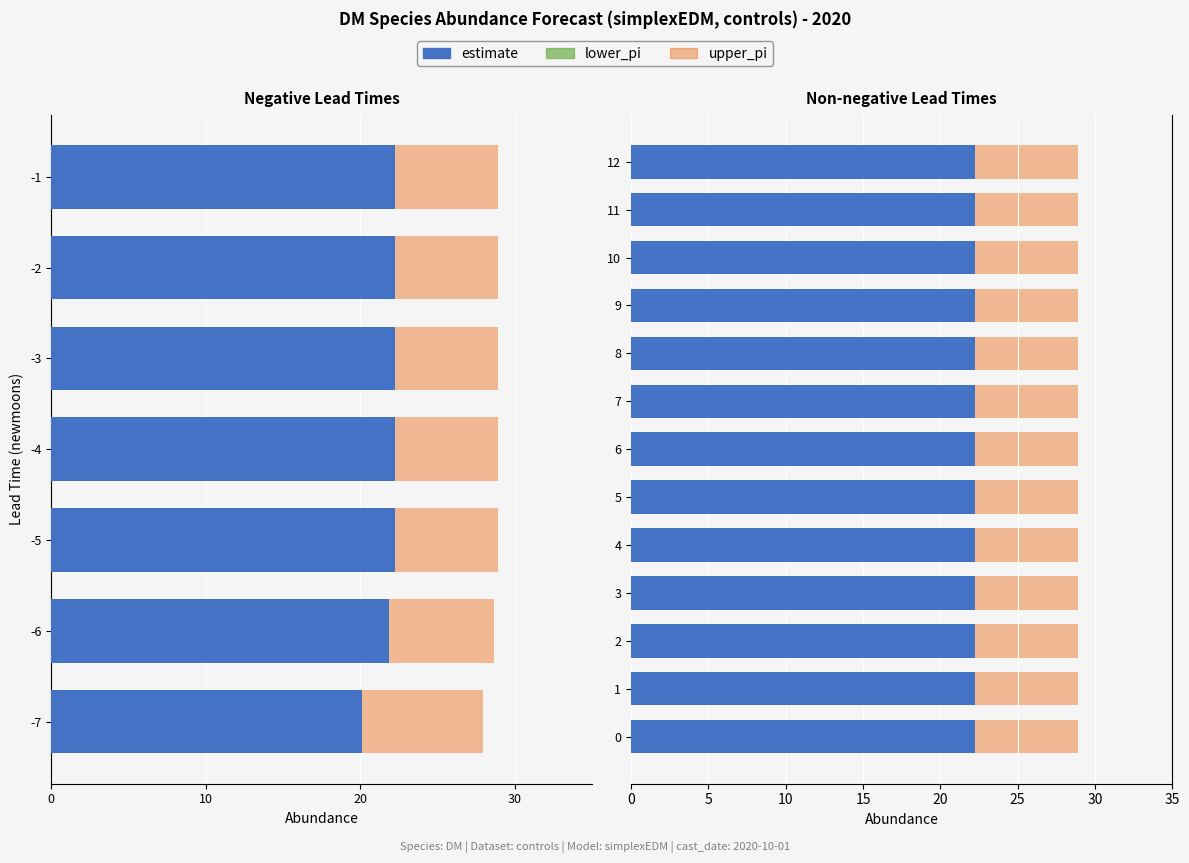

Is it true that estimate equals 32.3 at 10(2020)?

False